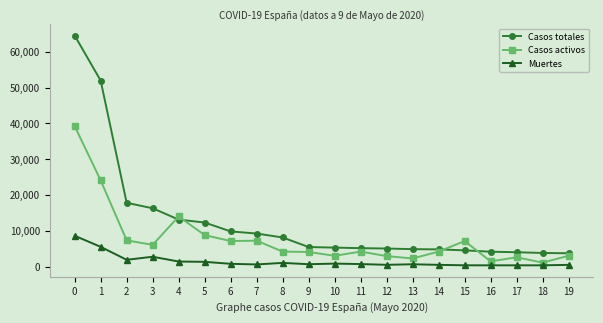

What value does the Muertes series have at 6, to the nearest 100?

800